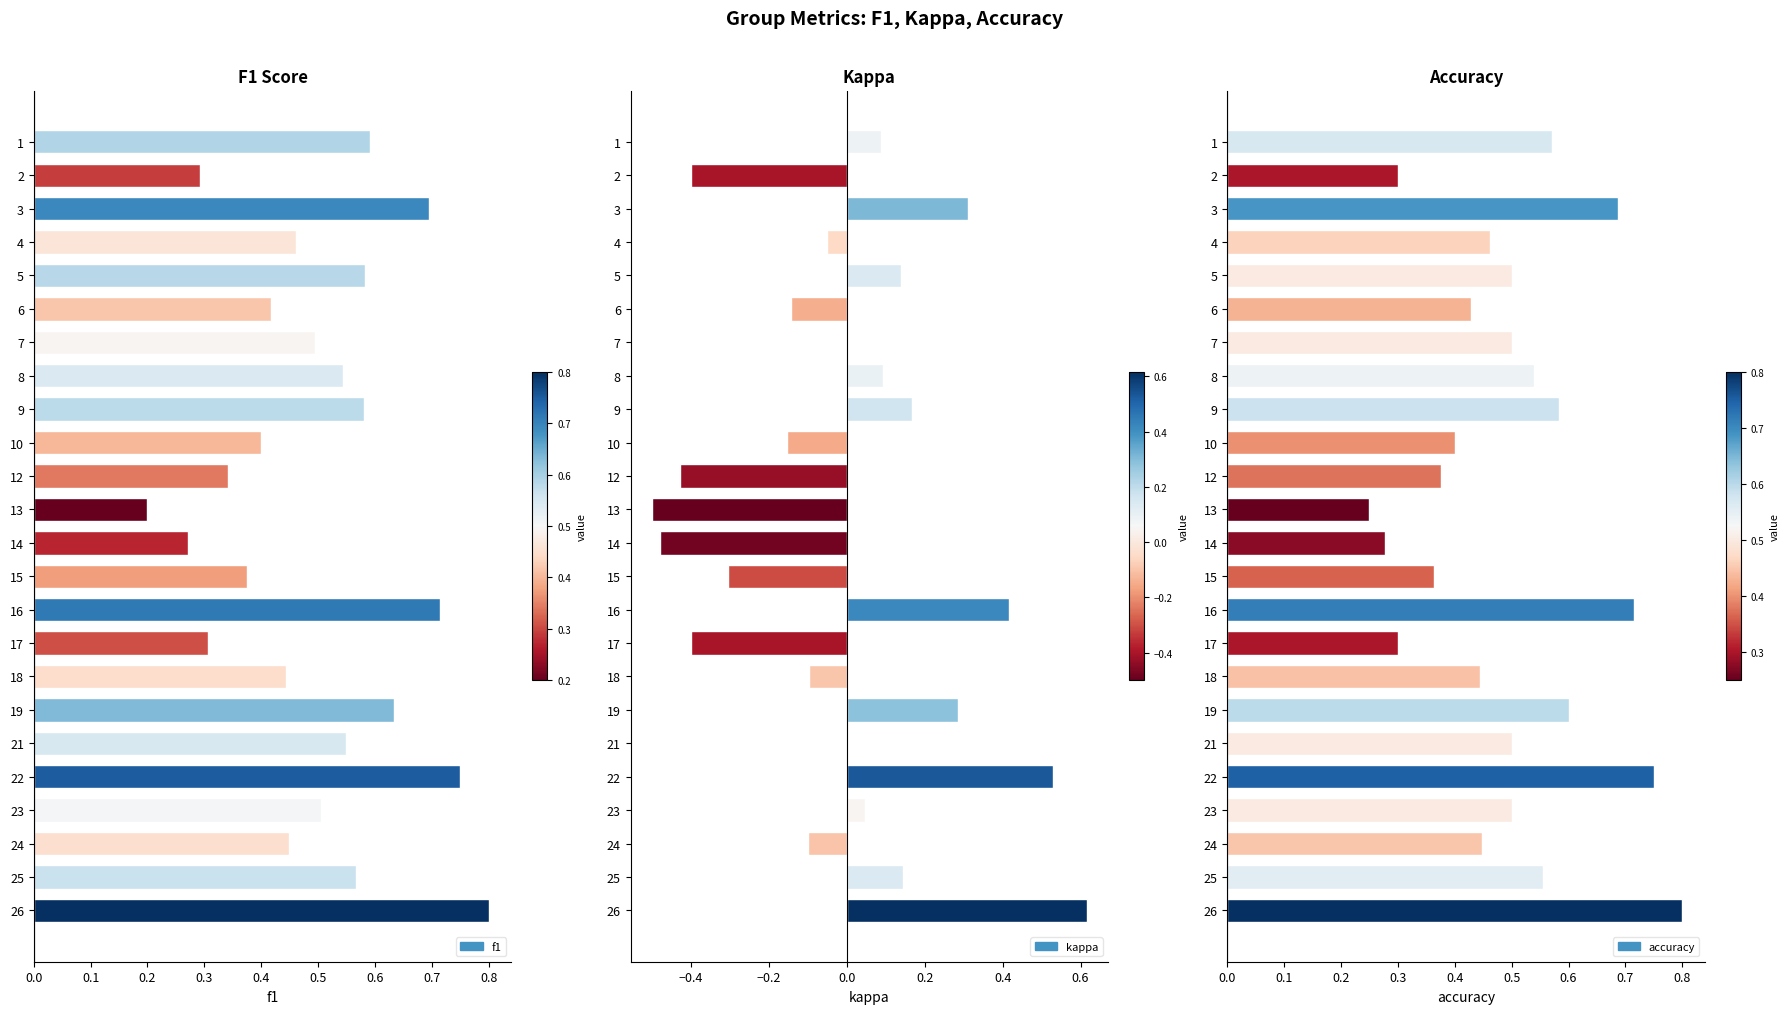

Rank the series by their maximum value, from lowest to highest.

Kappa, F1 Score, Accuracy